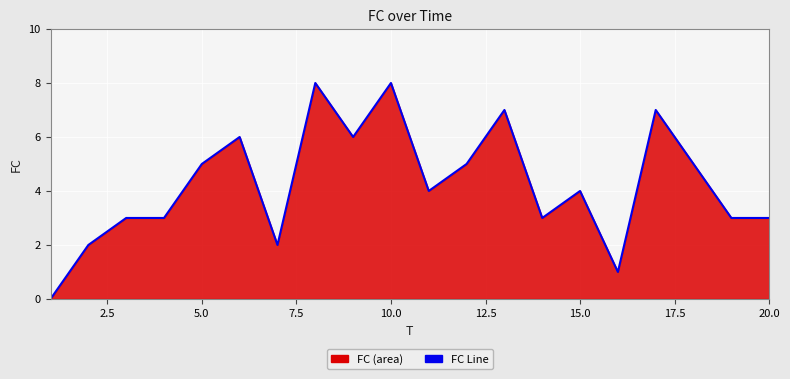

What is the maximum value shown in the chart?

8